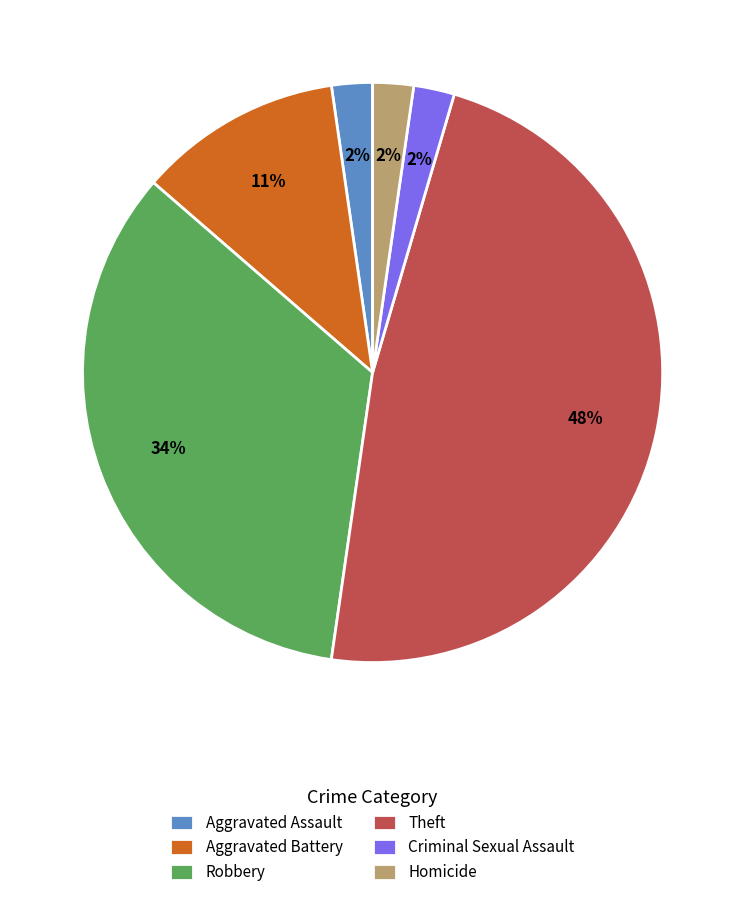

Which has a higher value, Robbery or Homicide?

Robbery